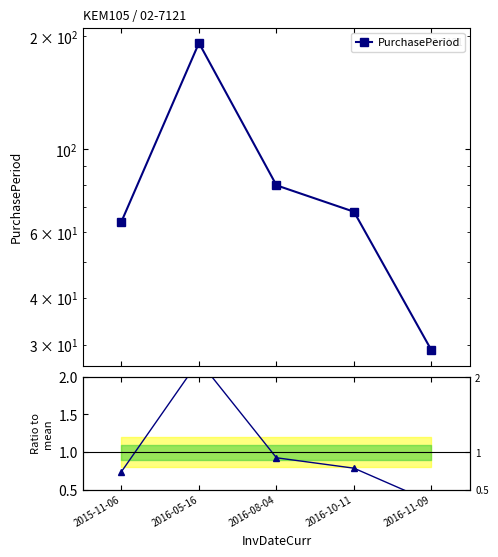

True or false: Ratio to mean and PurchasePeriod intersect in this chart.

False